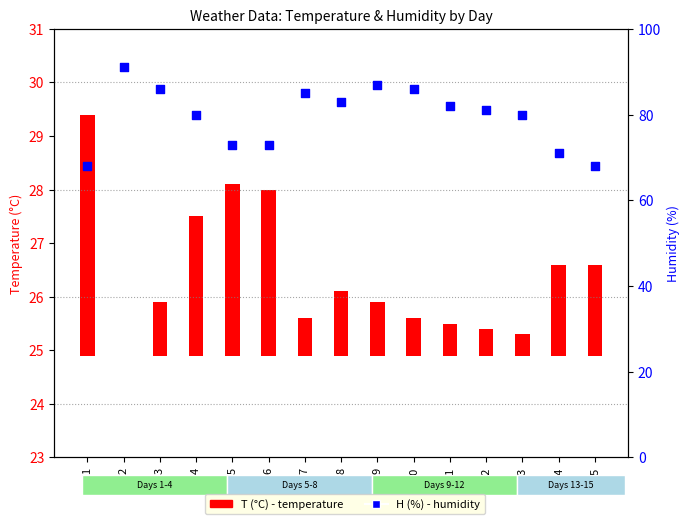

Approximately how many times larger is the value at 13 compared to 14?

1.1